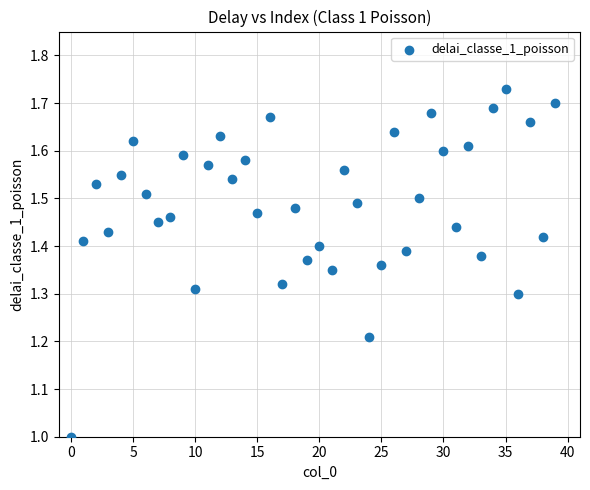

What is the range of Y values (max minus min)?

0.7